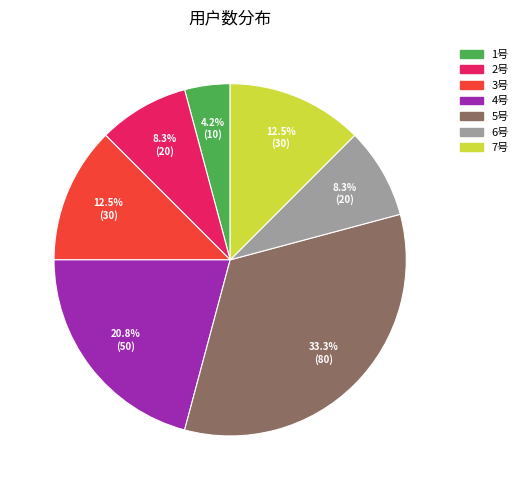

To the nearest percent, what is the combined percentage of 4号 and 3号?

33%